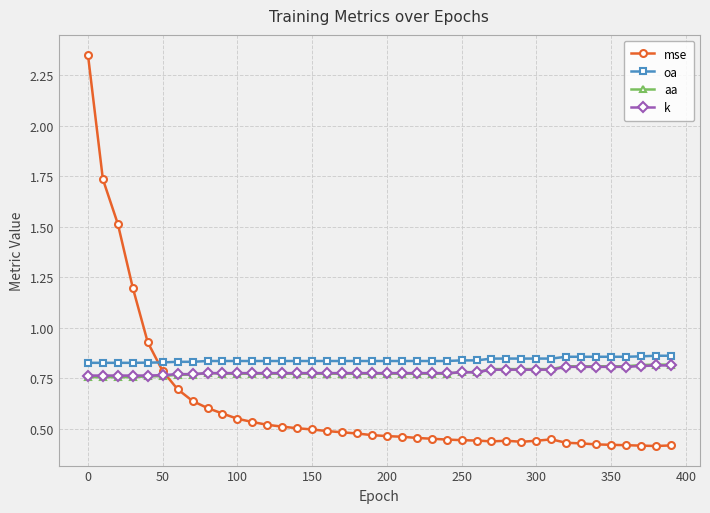

True or false: k and oa cross at least once.

False